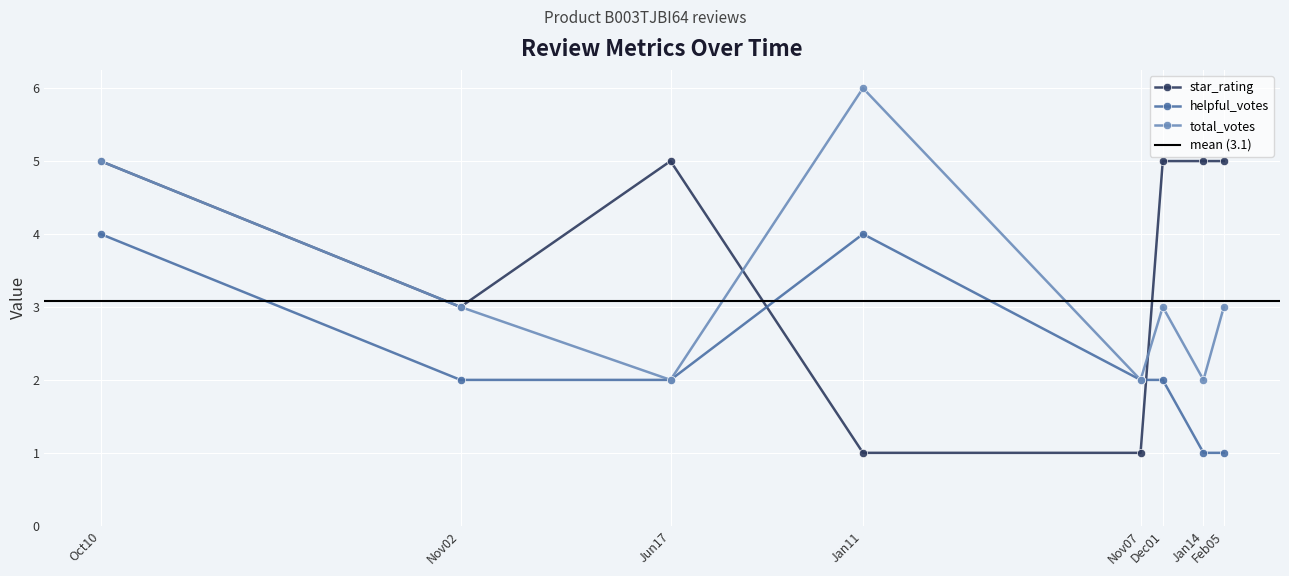

Which series has the largest total across all categories?

star_rating